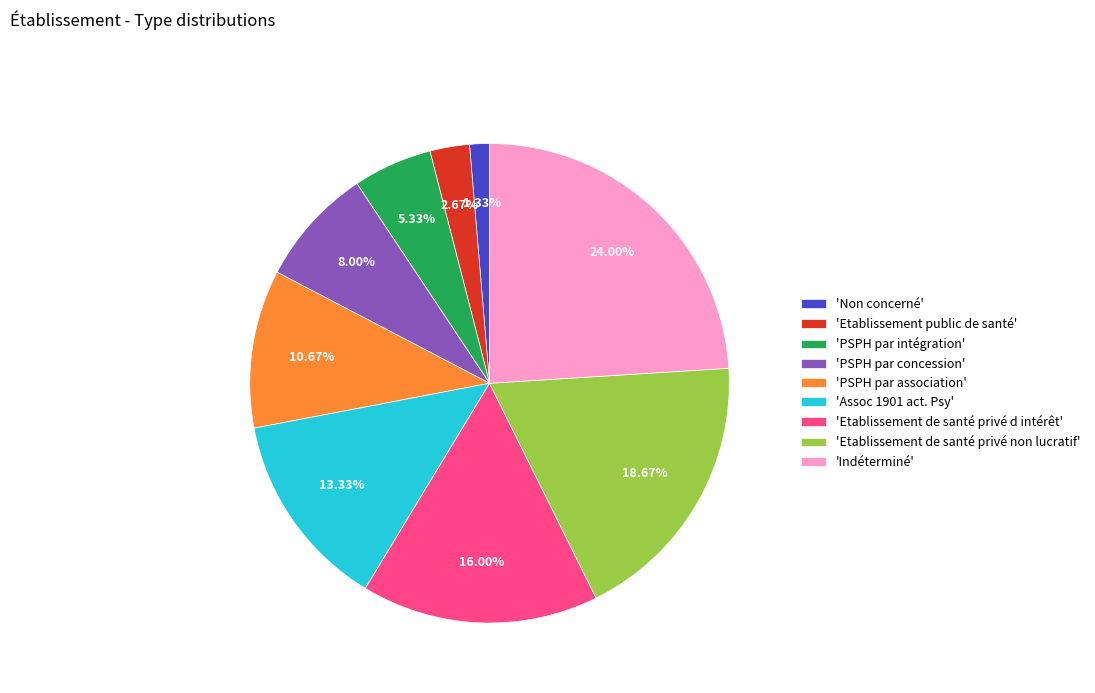

How many segments does this pie chart have?

9